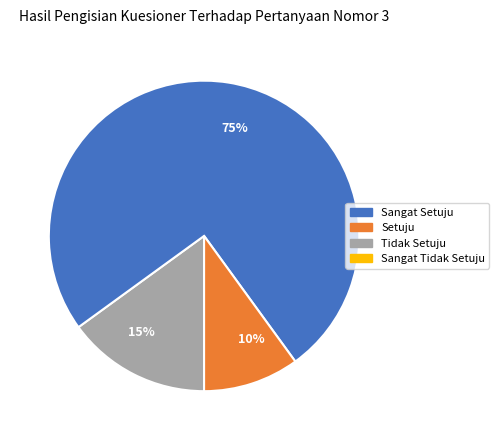

What is the largest slice in the pie chart?

75%